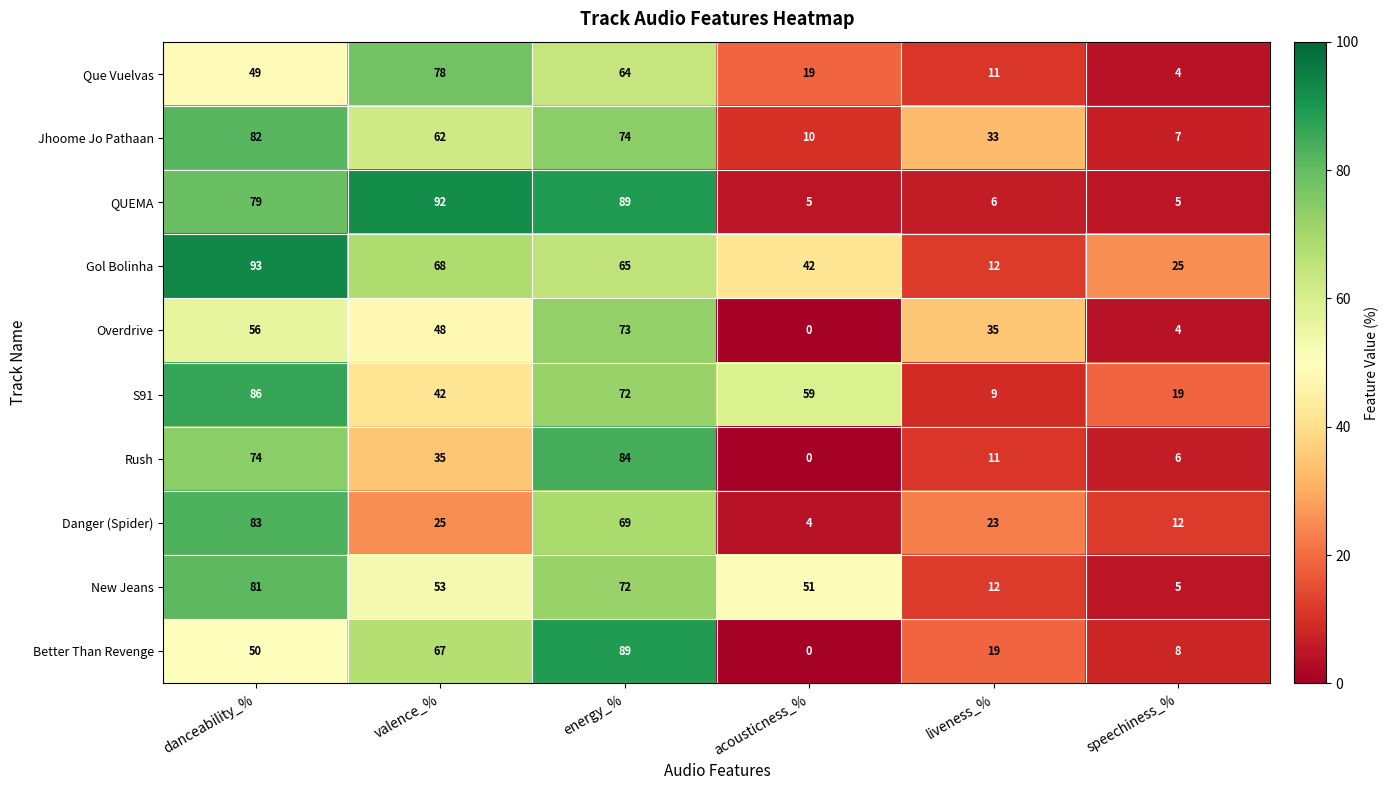

What is the sum of all Better Than Revenge values?

233